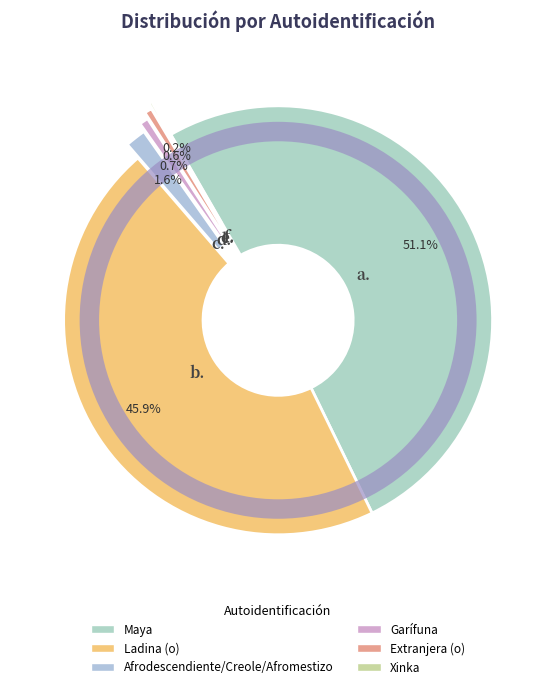

To the nearest percent, what portion does Extranjera (o) represent?

1%